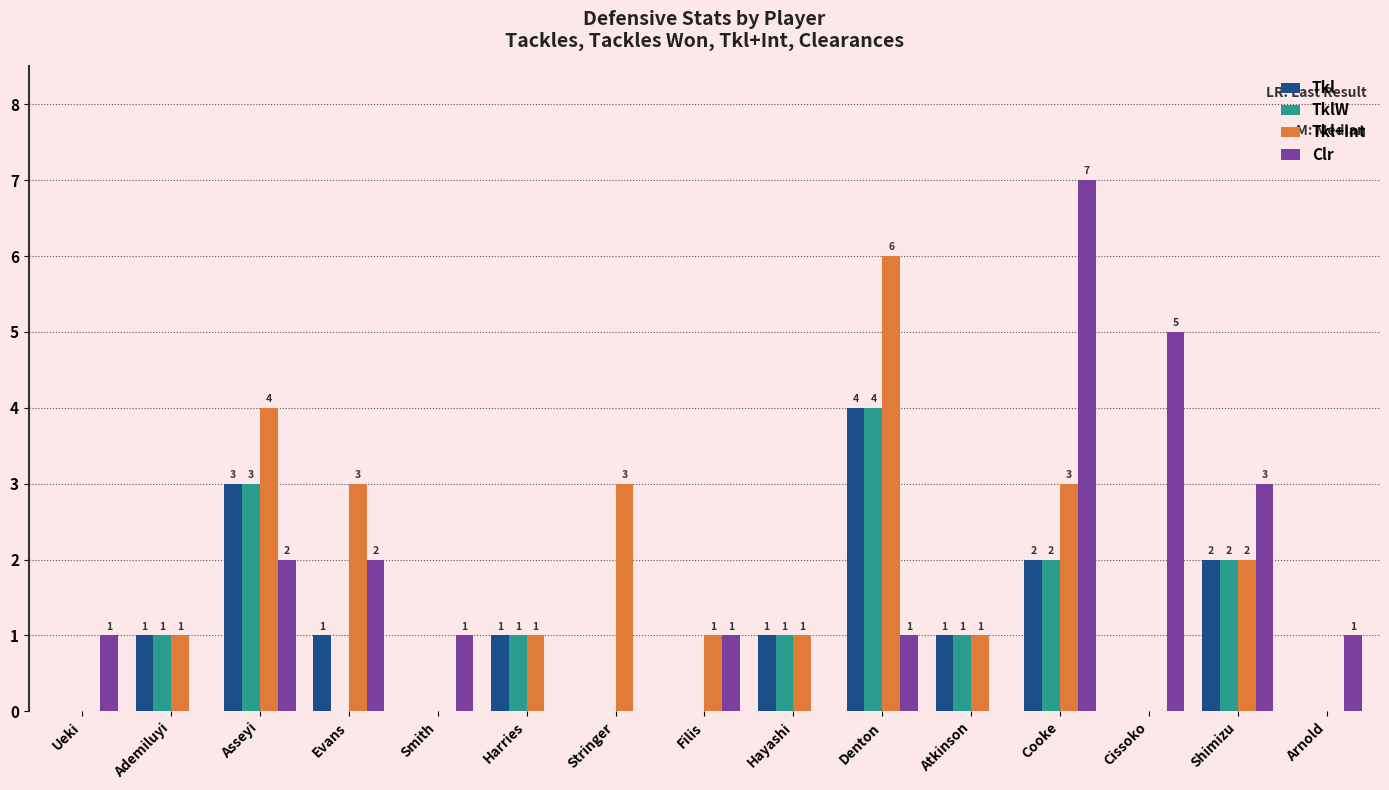

What is the approximate value of Tkl+Int at Denton?

6